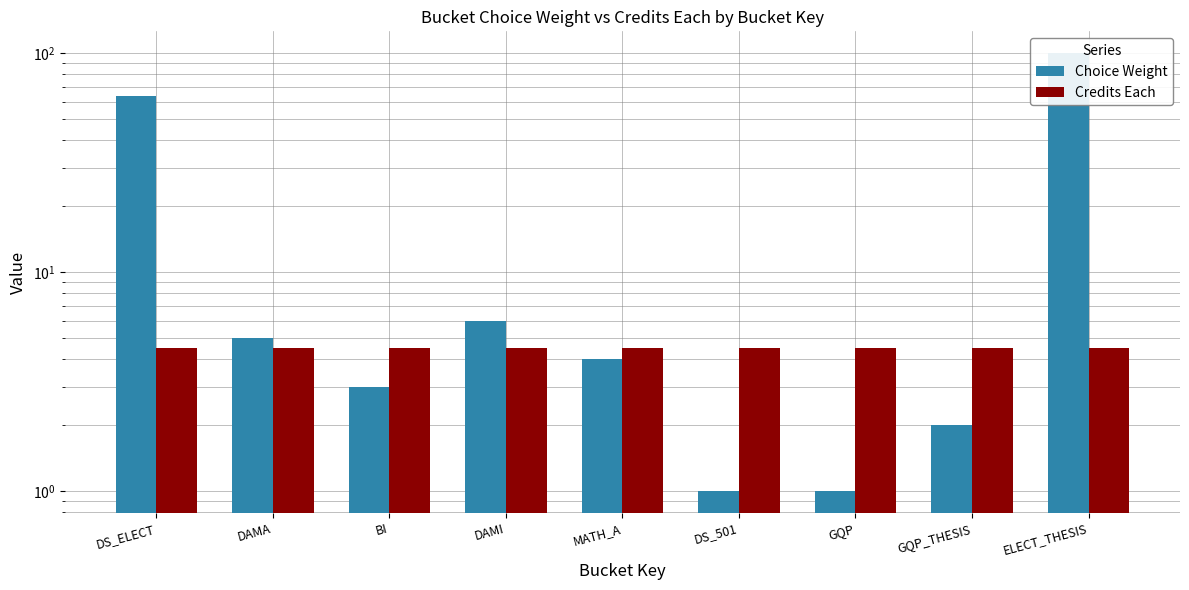

True or false: Credits Each has a value of 4.5 at DS_ELECT.

True